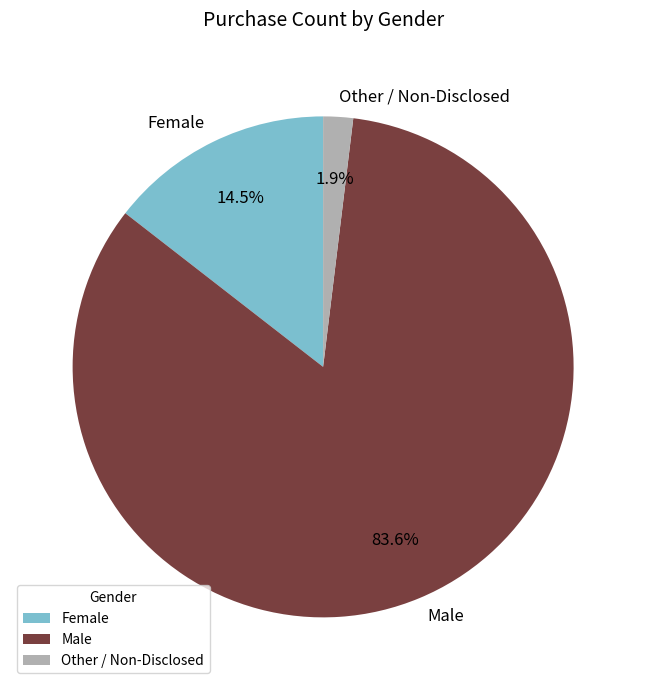

Is there any slice that represents more than half of the pie?

Yes